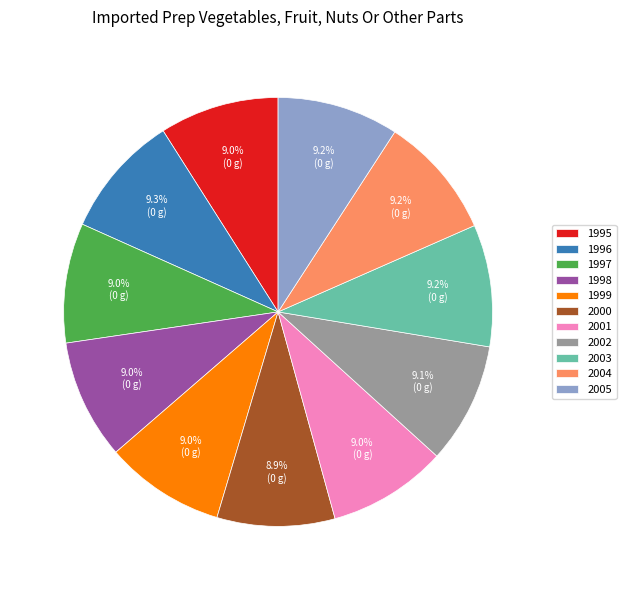

How many segments does this pie chart have?

11